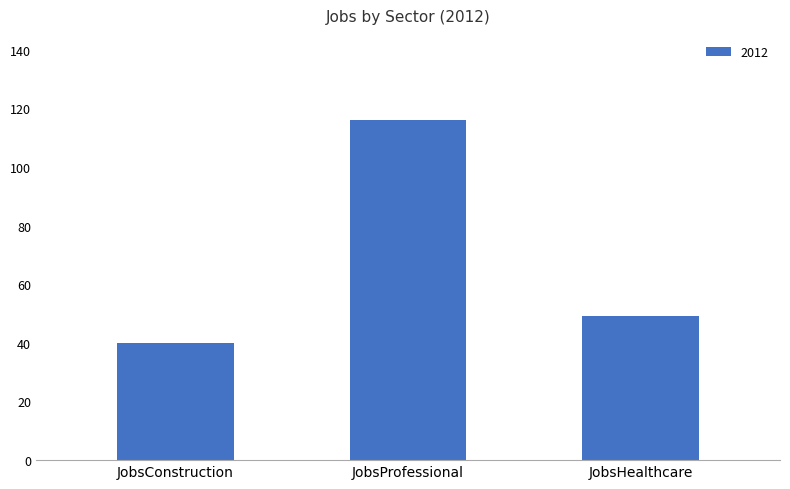

Which has a higher value, JobsHealthcare or JobsProfessional?

JobsProfessional